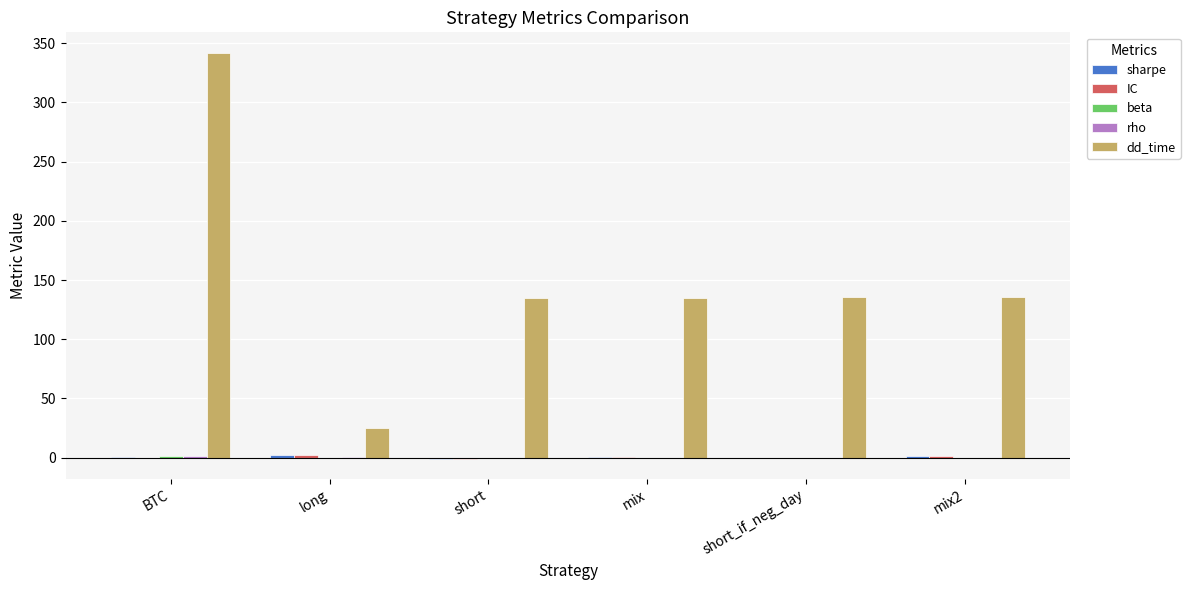

Which series changed the most between BTC and mix?

dd_time